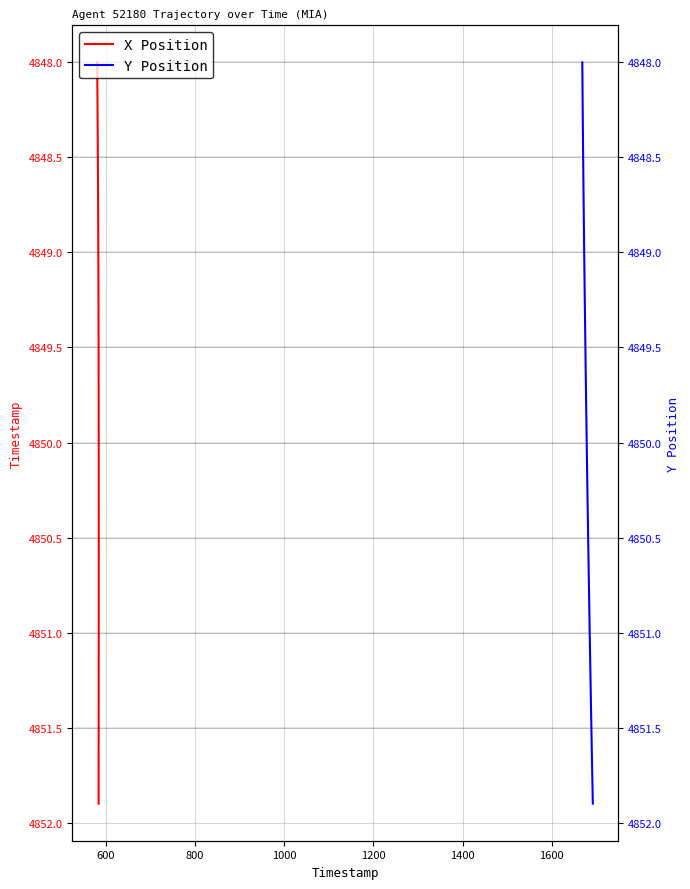

True or false: Y Position and X Position cross at least once.

False